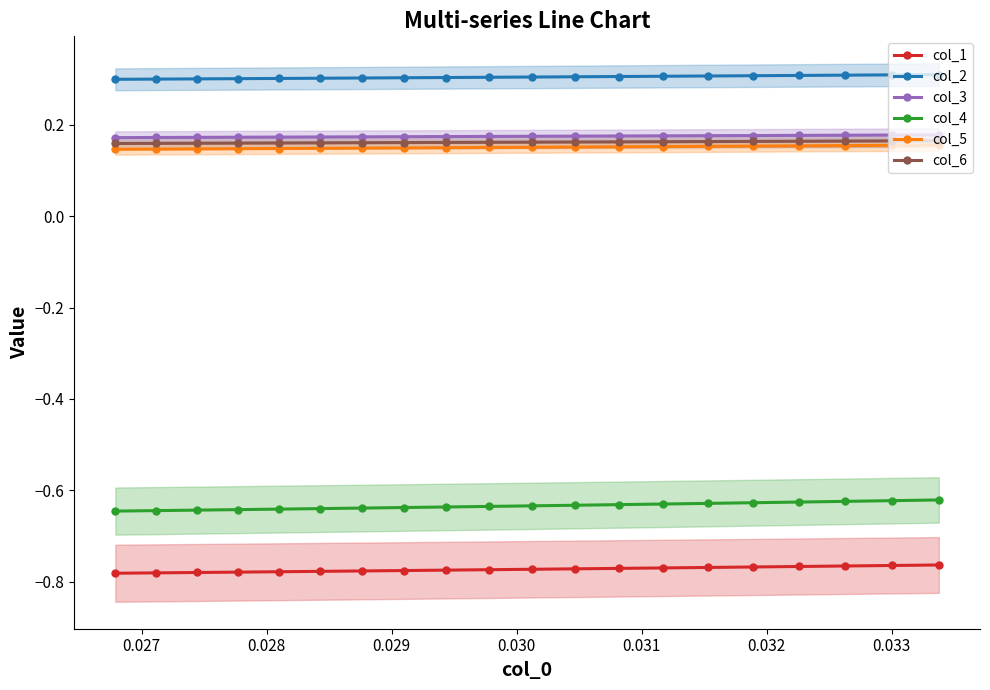

Count the col_3 values in the range 0 to 1.

20